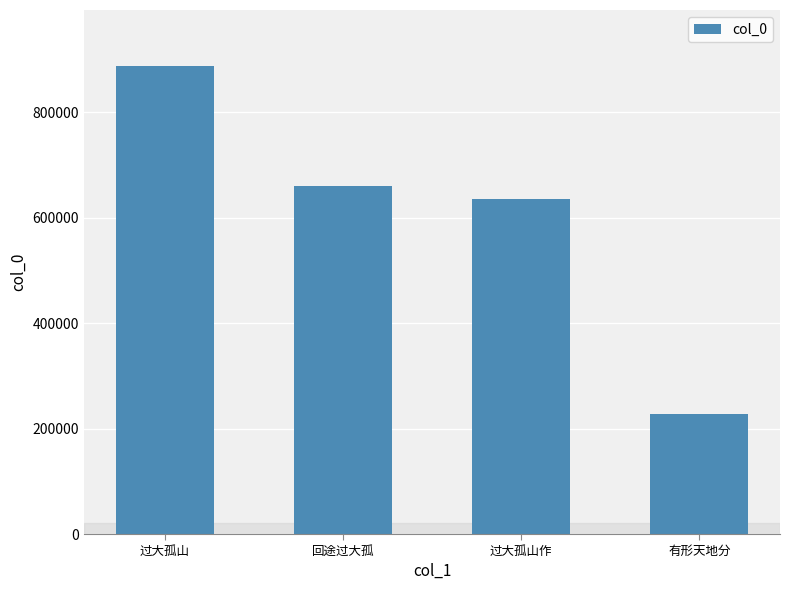

What is the label of the 1st bar from the left?

过大孤山